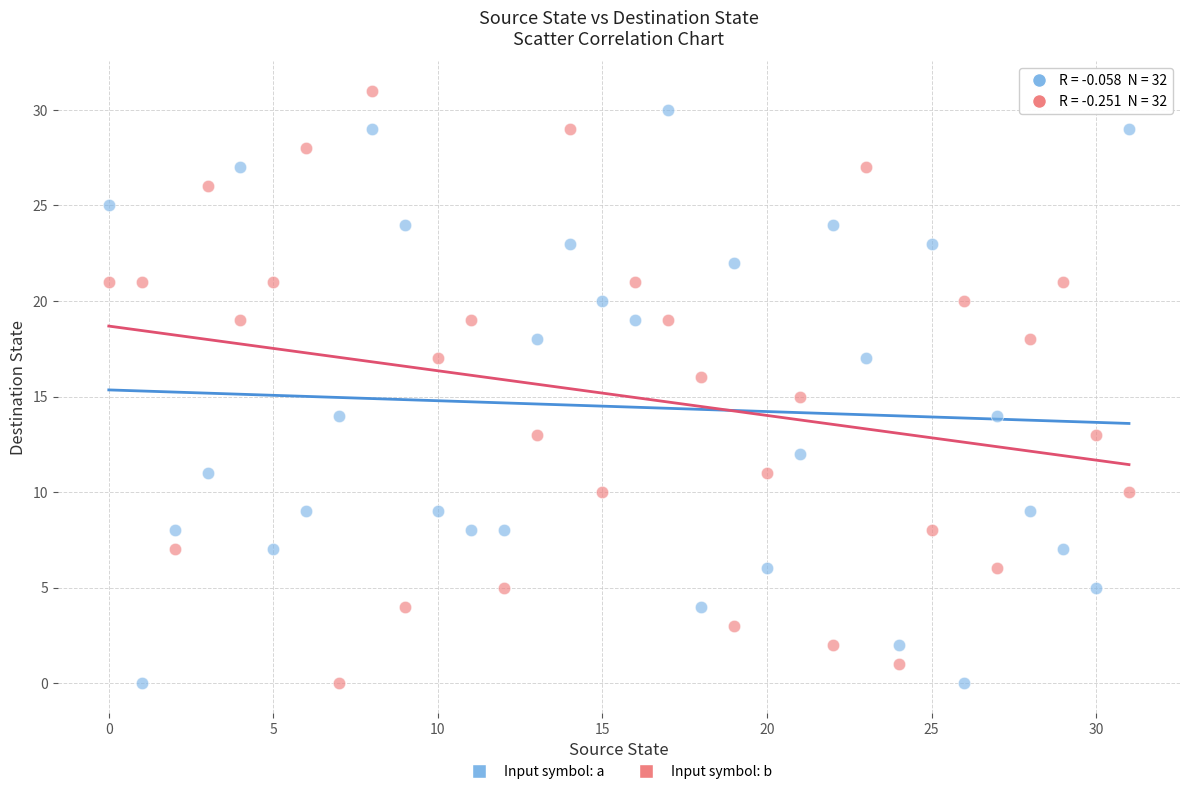

What are all the series names shown in the legend?

Input symbol: a, Input symbol: b